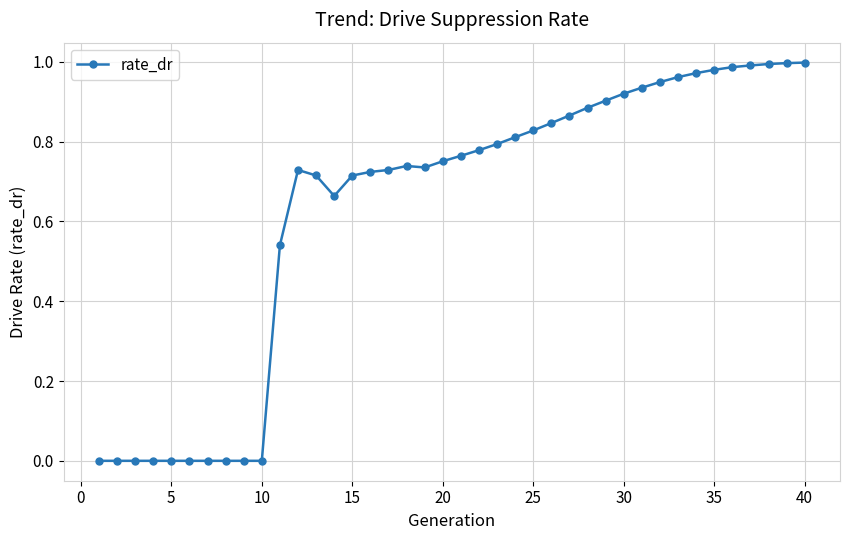

Is this an area chart (filled region under the line)?

No